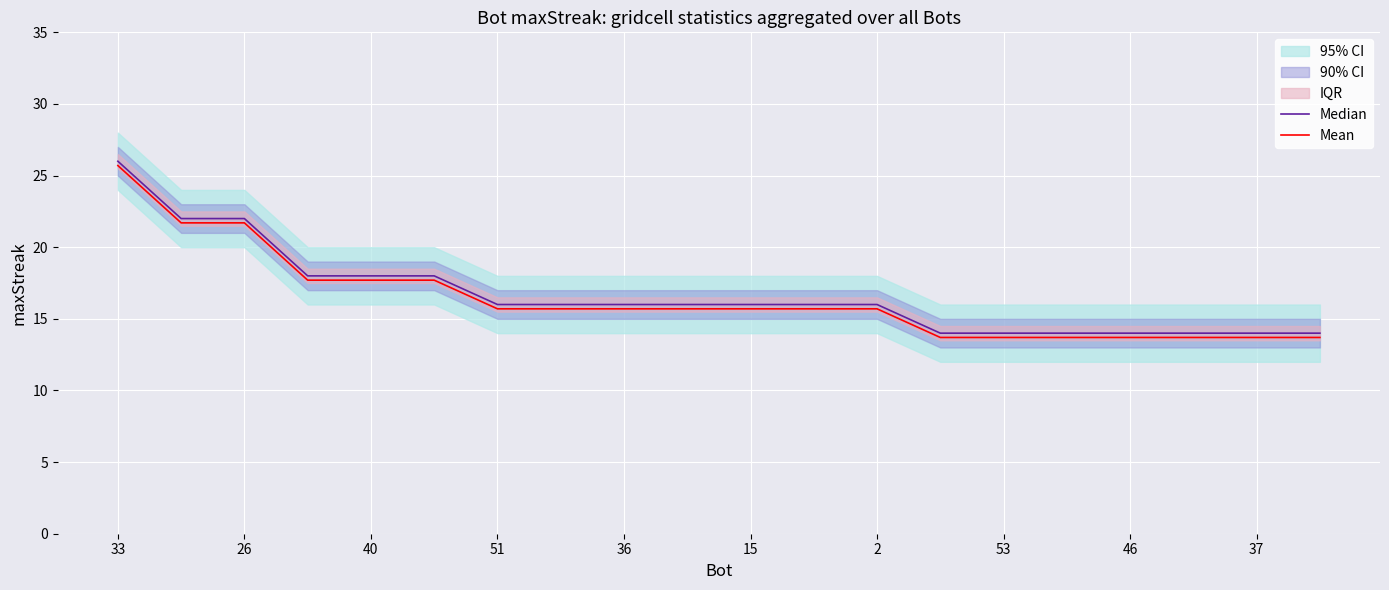

What is the minimum value for Mean?

13.7